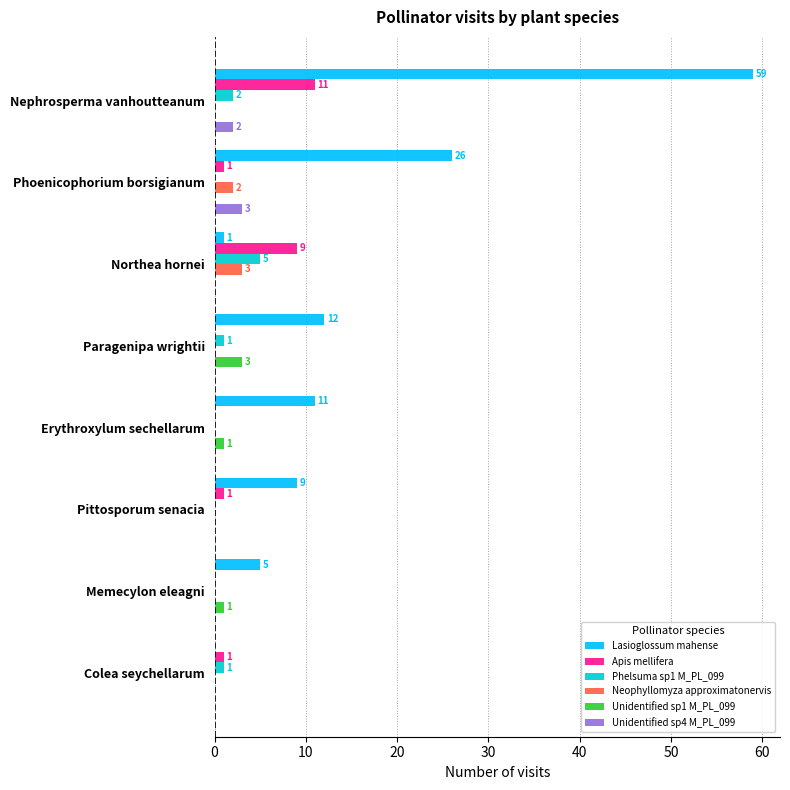

True or false: Unidentified sp4 M_PL_099 has a value of 0 at Memecylon eleagni.

True